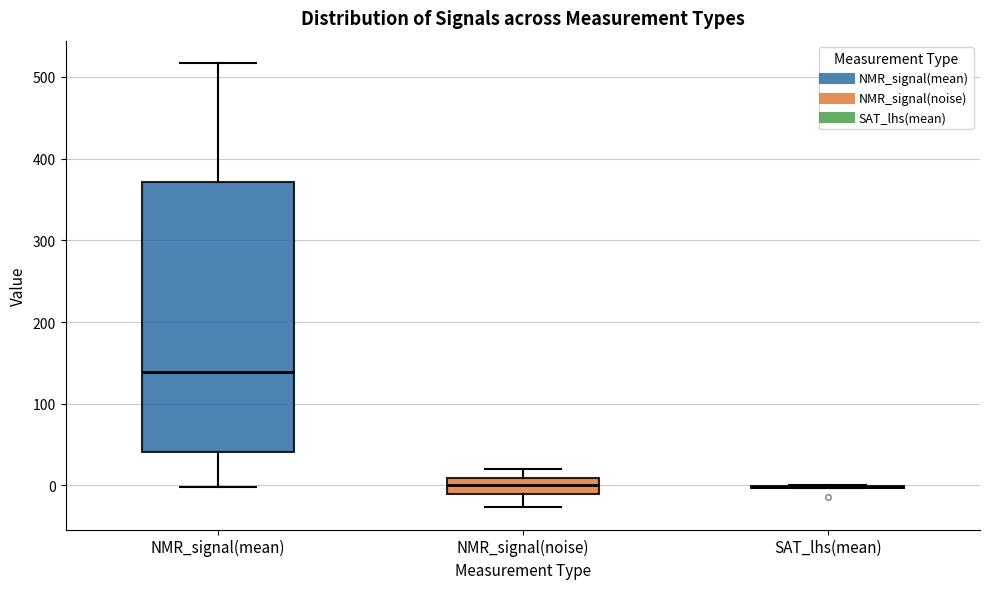

Comparing the boxes themselves (not the whiskers), which one is the tallest?

NMR_signal(mean)